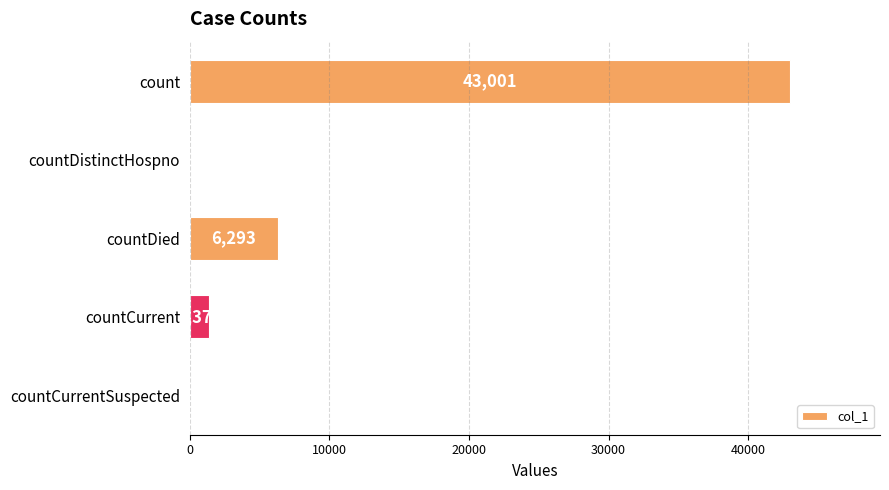

Reading top to bottom, what are all the values shown in this chart?

count=43001	countDistinctHospno=0	countDied=6293	countCurrent=1377	countCurrentSuspected=0